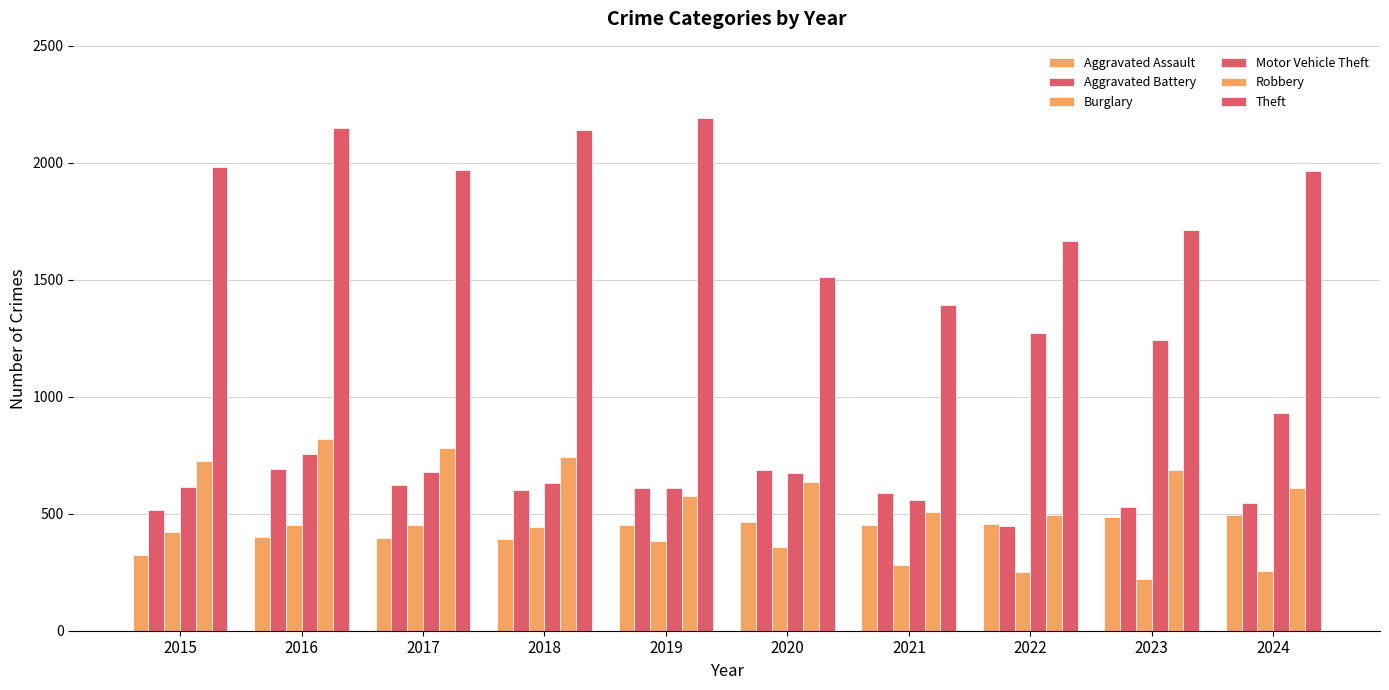

What is the minimum value for Aggravated Assault?

323